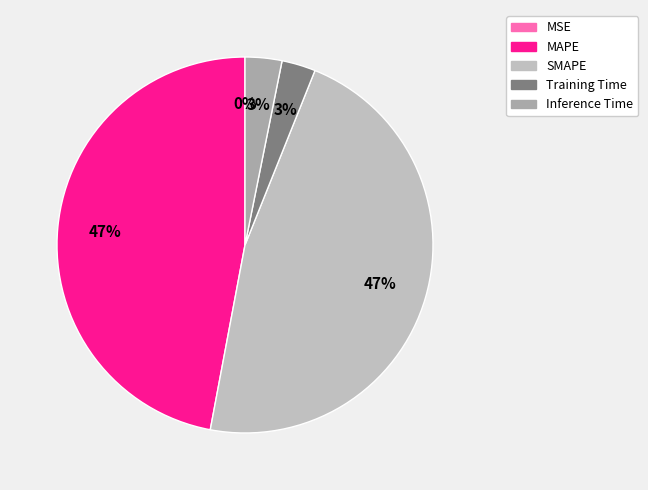

True or false: MAPE accounts for 52% of the total.

False